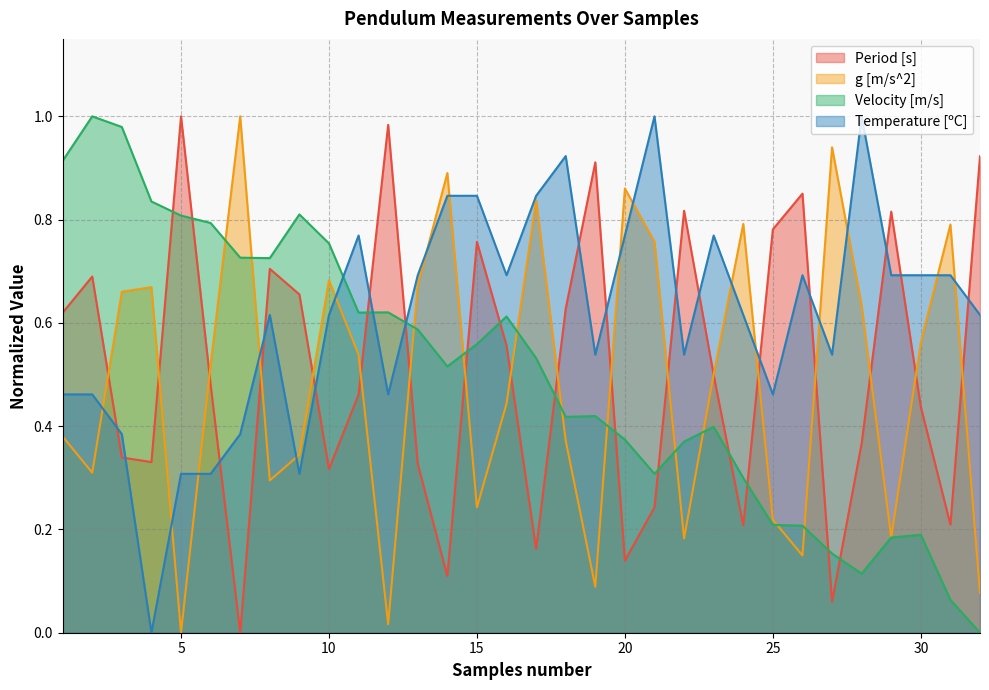

The g [m/s^2] series shows 0.8 at 17. True or false?

True